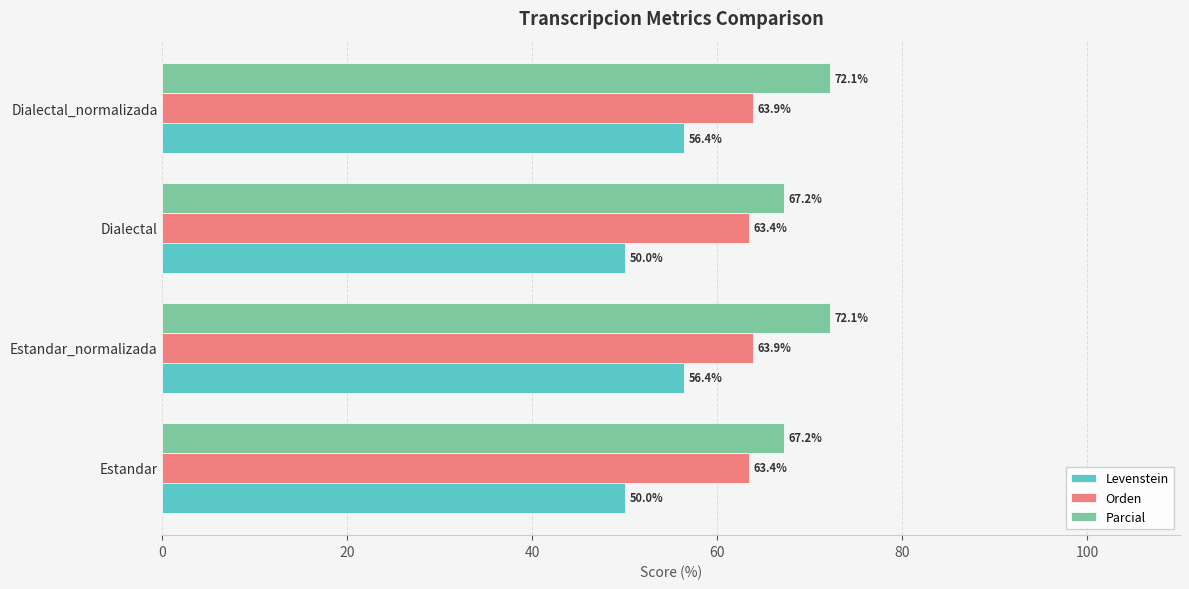

How many Orden values are between 63 and 64?

4